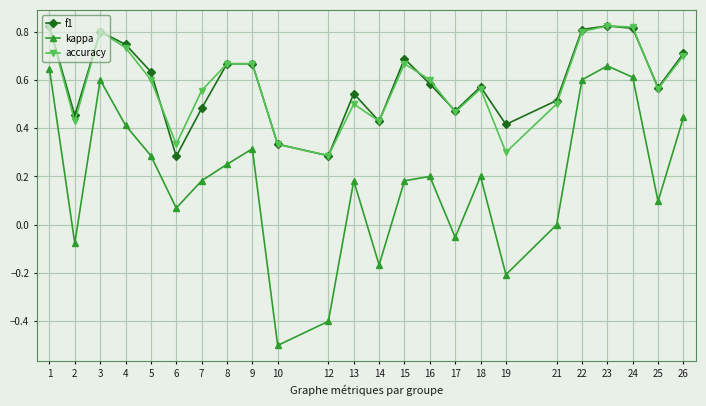

The value of kappa at 12 is -0.6. True or false?

False